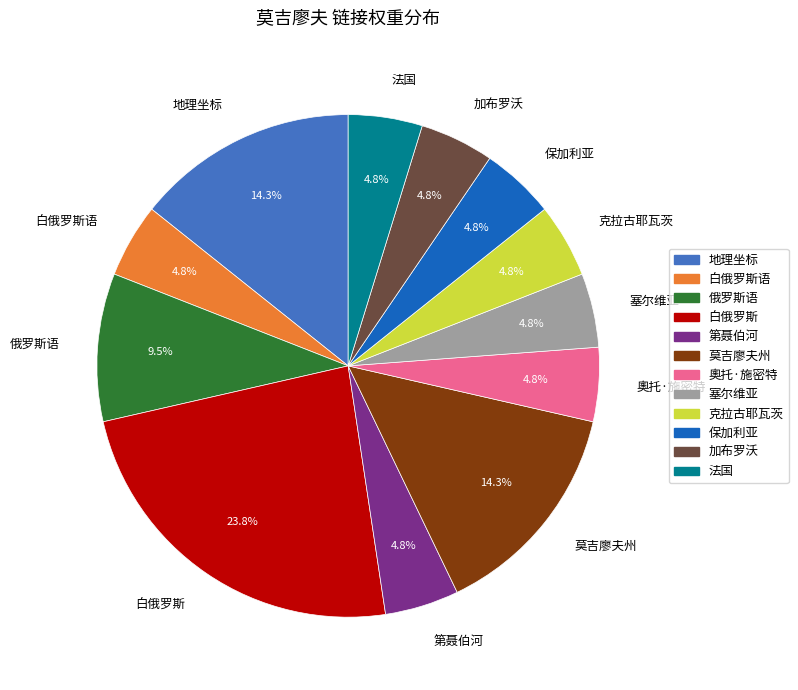

To the nearest percent, what portion does 奧托·施密特 represent?

5%